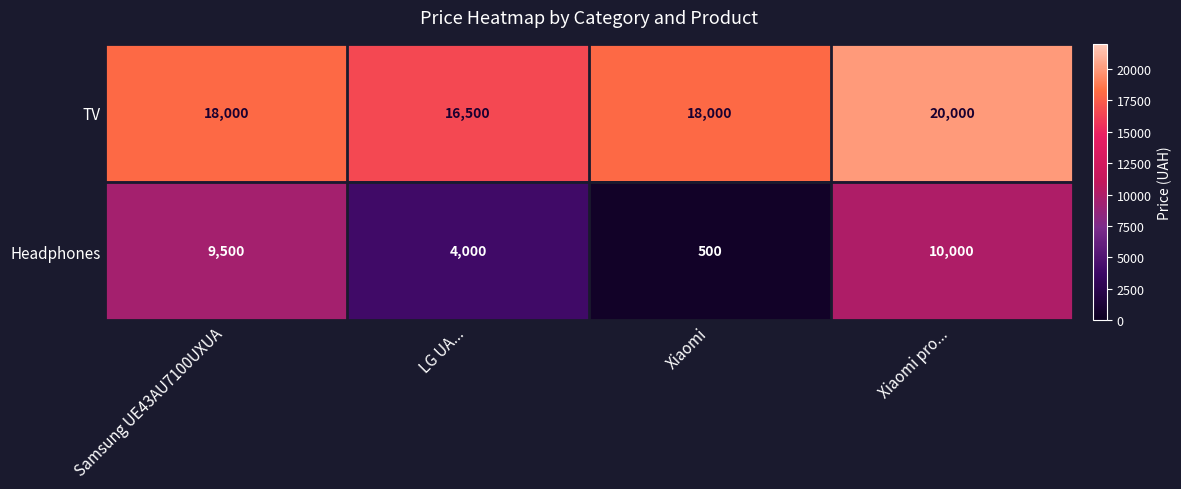

Reading left to right, list all the values displayed in this chart.

TV: Samsung UE43AU7100UXUA=18000	LG UA...=16500	Xiaomi=18000	Xiaomi pro...=20000
Headphones: Samsung UE43AU7100UXUA=9500	LG UA...=4000	Xiaomi=500	Xiaomi pro...=10000